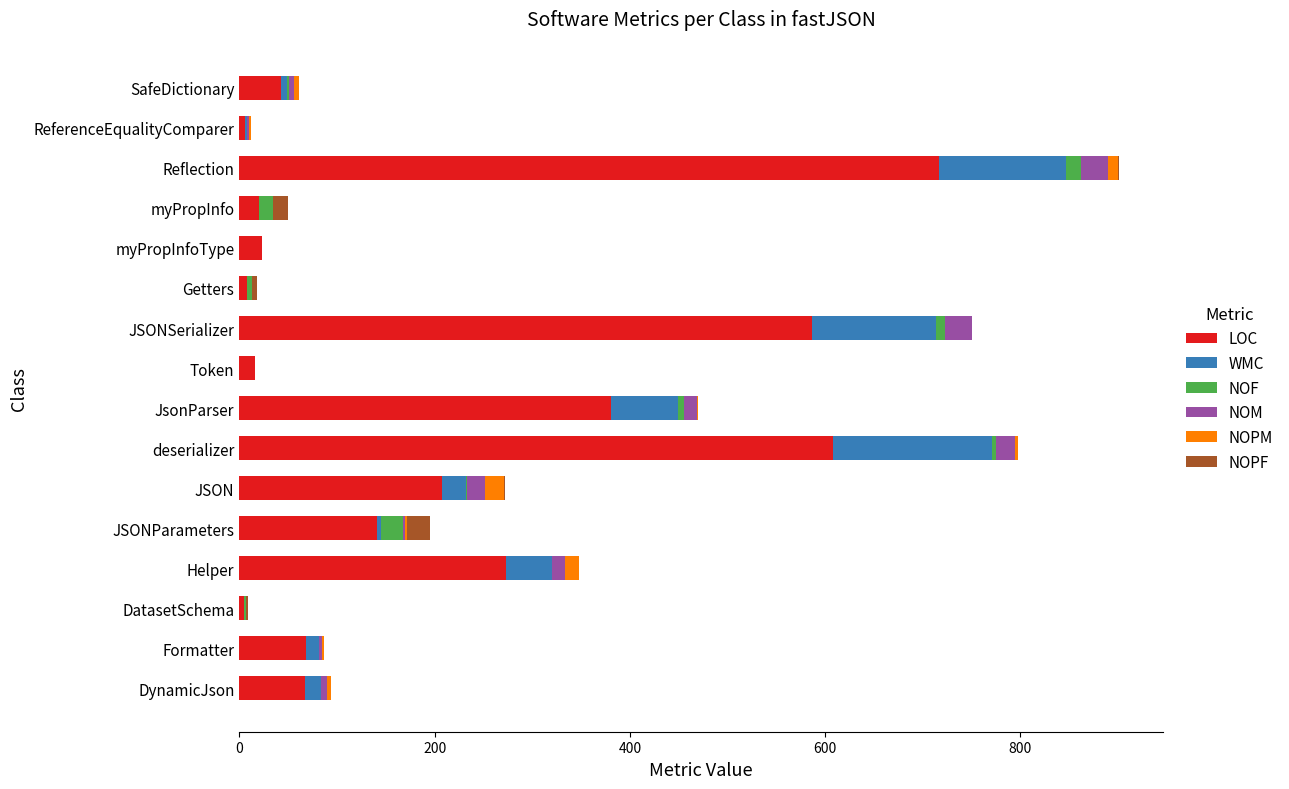

At which label does LOC reach its peak?

Reflection